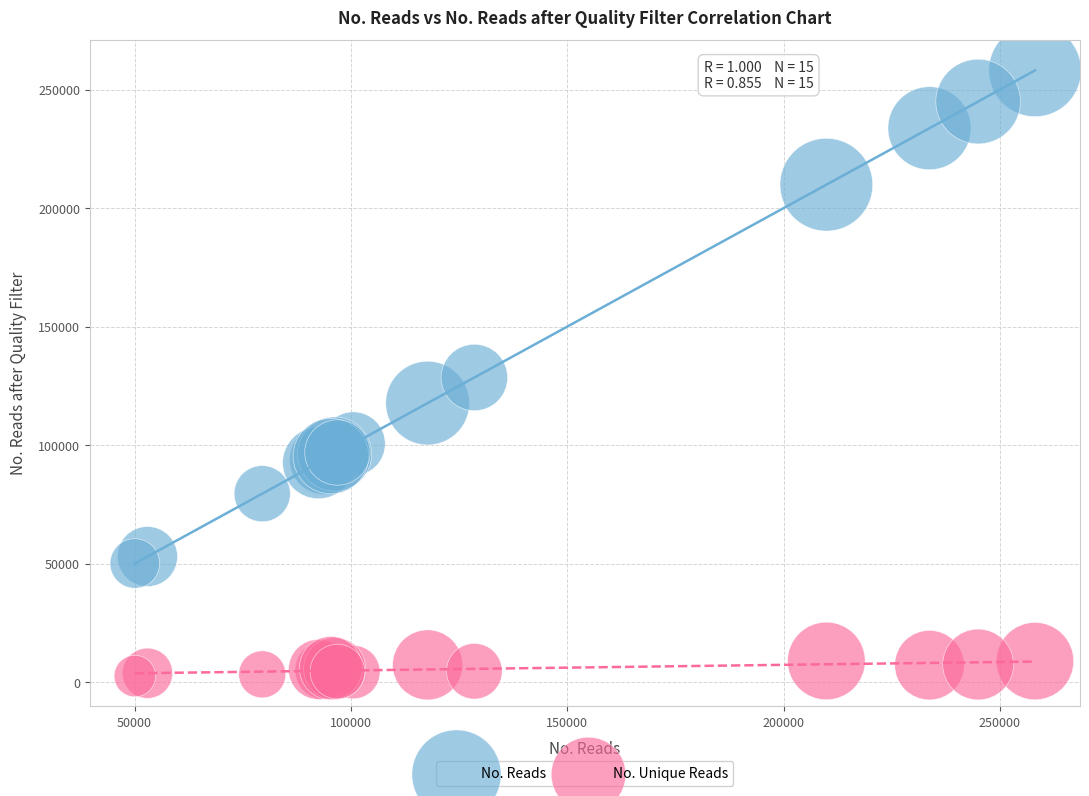

Which series reaches the minimum Y coordinate?

No. Unique Reads